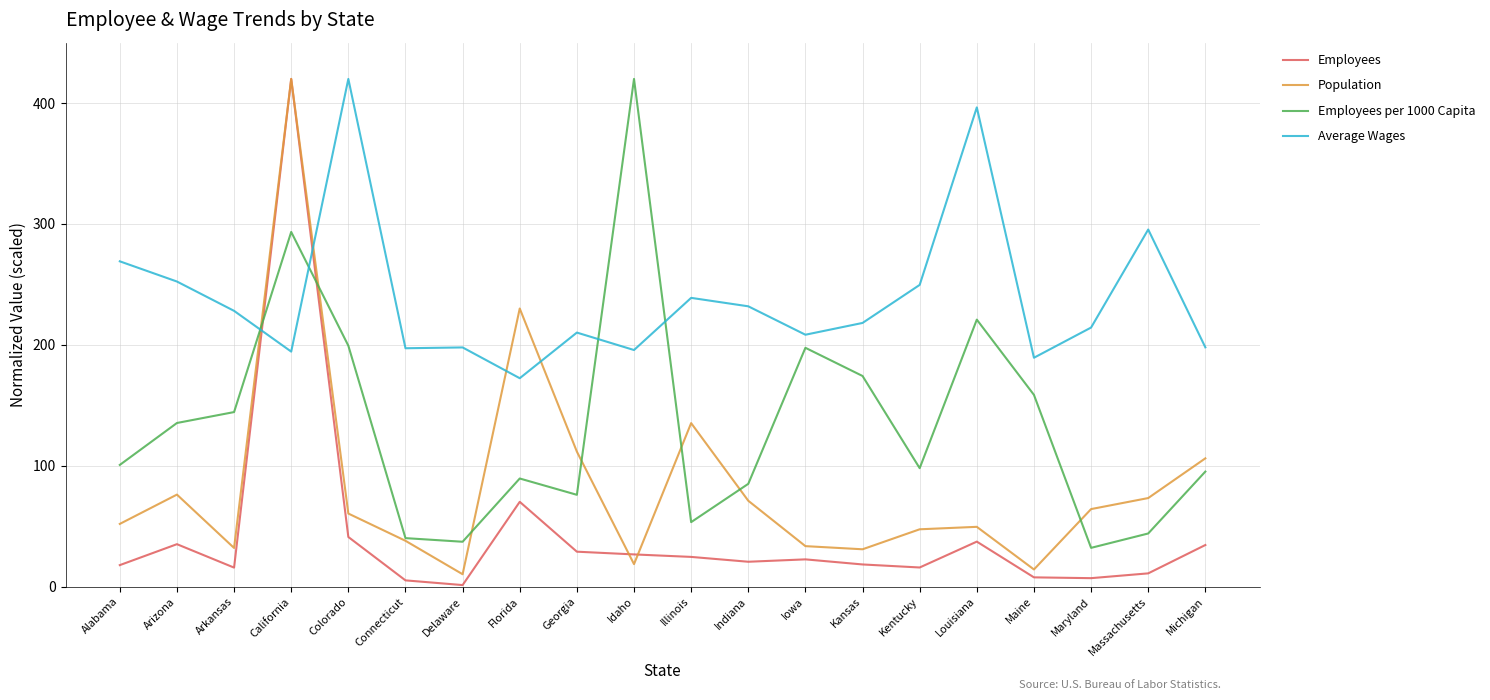

At which category does Population reach its first local valley?

Arkansas